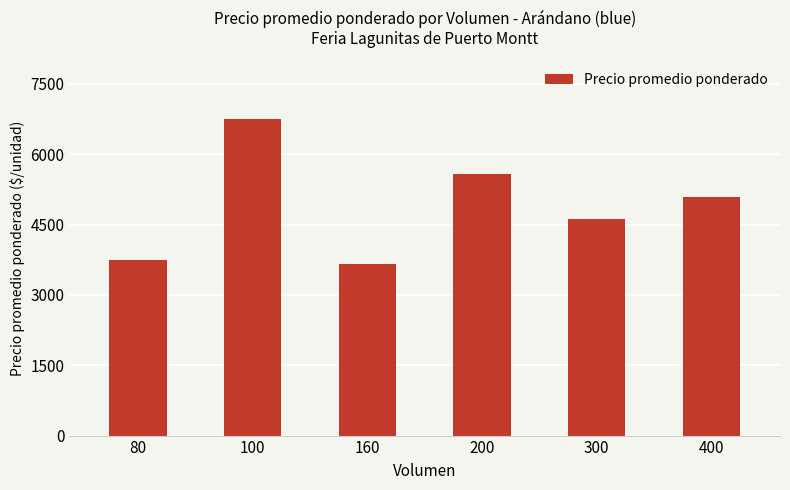

Read the value at 300.

4625